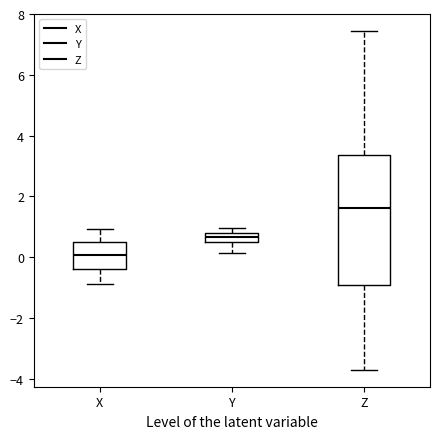

Comparing the boxes themselves (not the whiskers), which one is the tallest?

Z